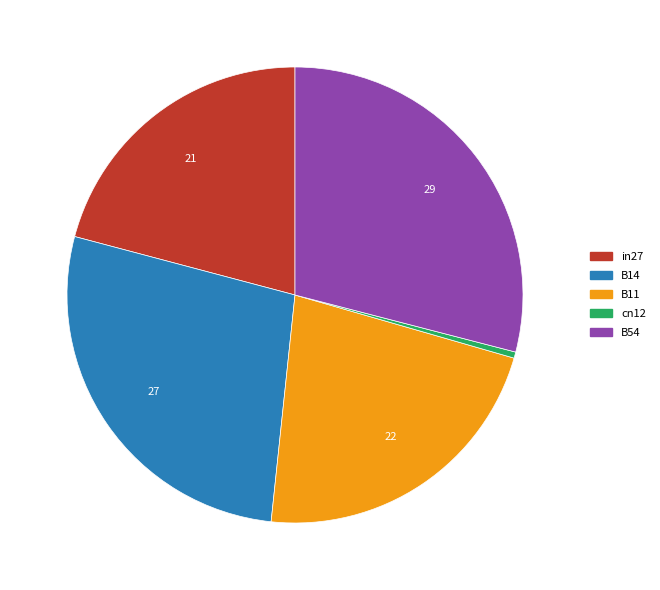

Rank the categories by value from highest to lowest.

B54, B14, B11, in27, cn12